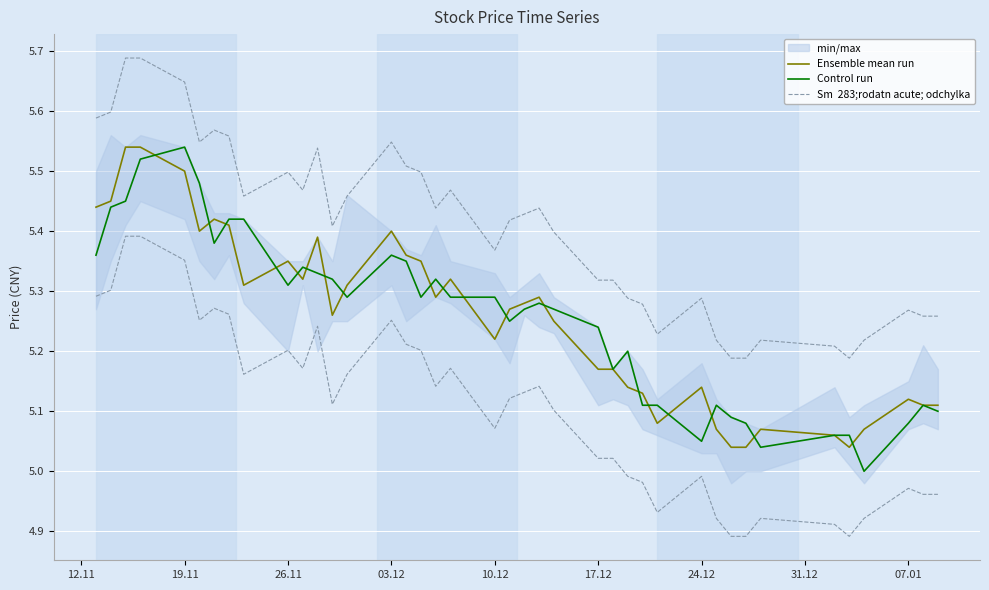

True or false: Sm  283;rodatn acute; odchylka and Control run intersect in this chart.

False